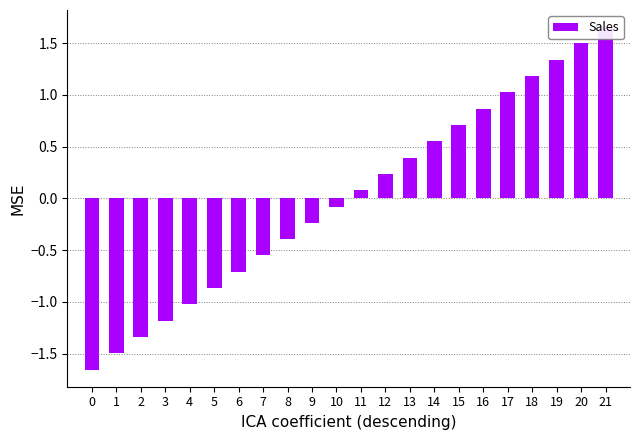

Where does the data first go above 0?

11